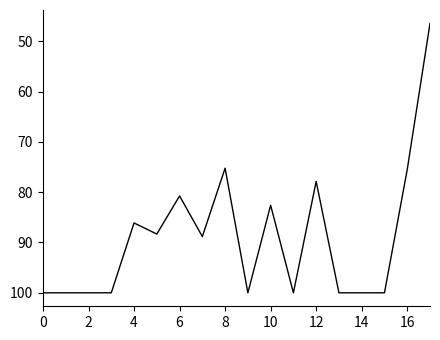

What is the smallest value displayed?

46.5